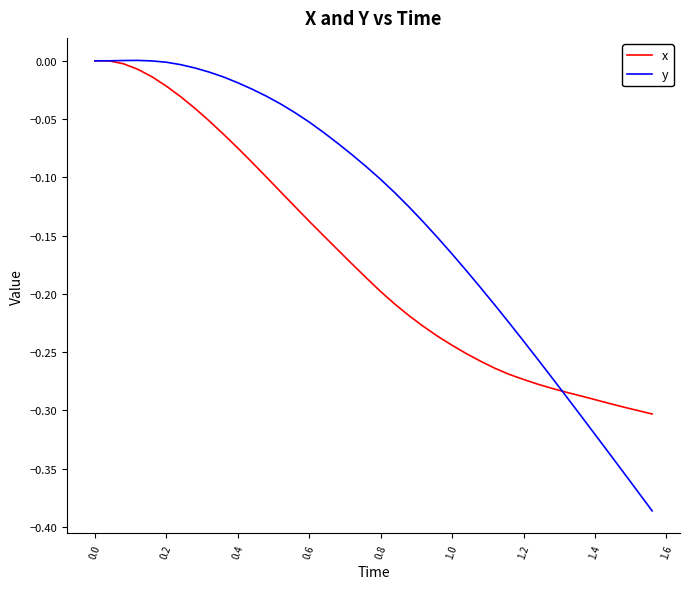

Which series has the largest total across all categories?

y